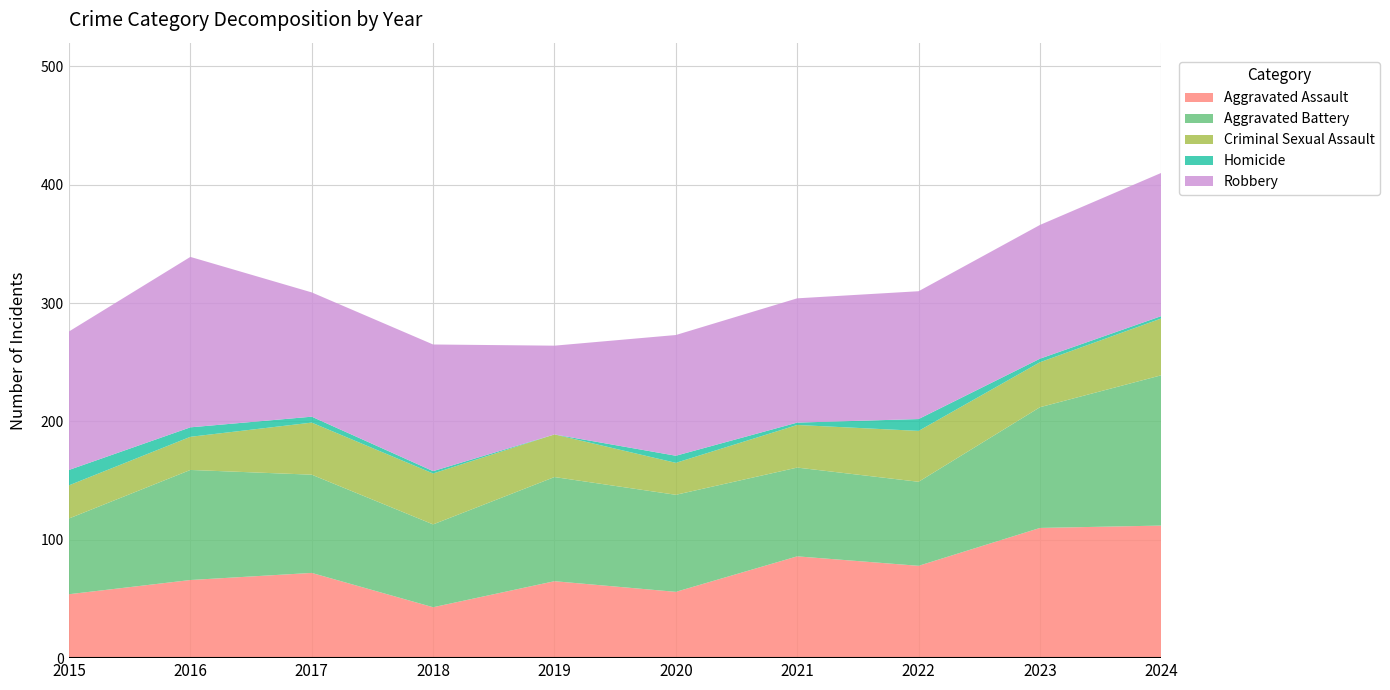

Reading left to right, transcribe all the data shown in this chart.

Aggravated Assault: 54	66	72	43	65	56	86	78	110	112
Aggravated Battery: 64	93	83	70	88	82	75	71	102	127
Criminal Sexual Assault: 28	28	44	43	36	27	36	43	38	48
Homicide: 13	8	5	2	0	6	2	10	3	2
Robbery: 117	144	105	107	75	102	105	108	113	121